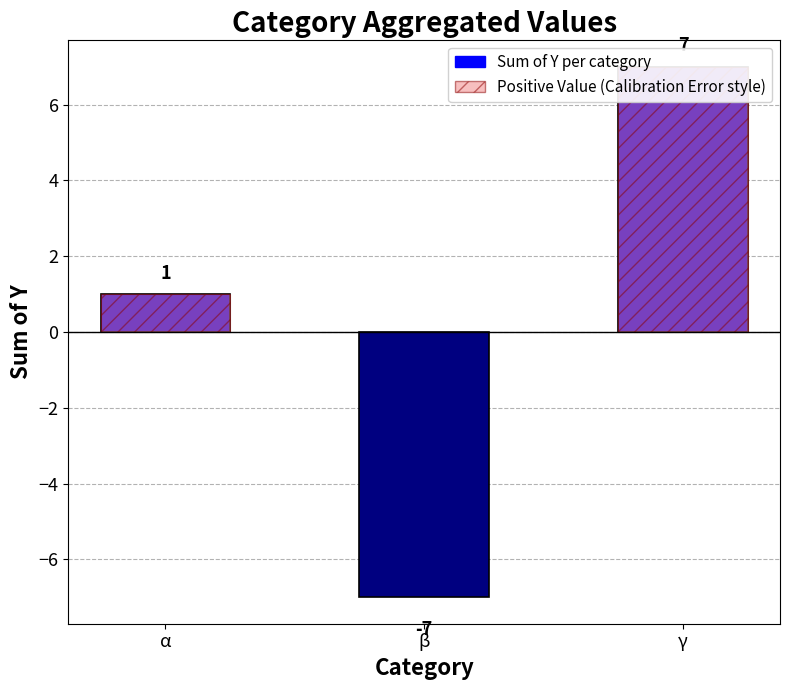

List the labels in order of value, largest first.

γ, α, β